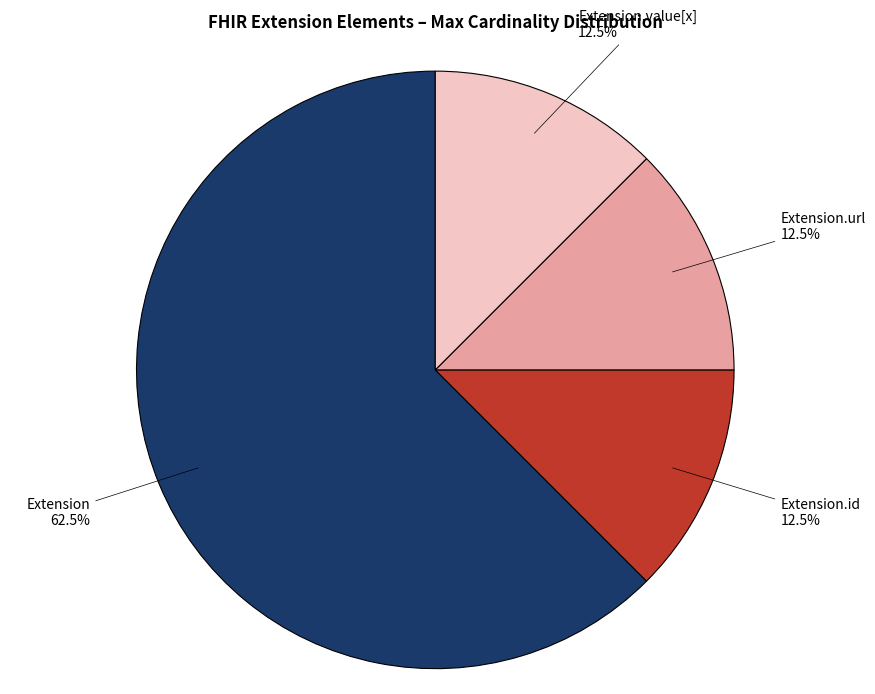

What is the ratio of the value at Extension.url to the value at Extension.value[x]?

1.0